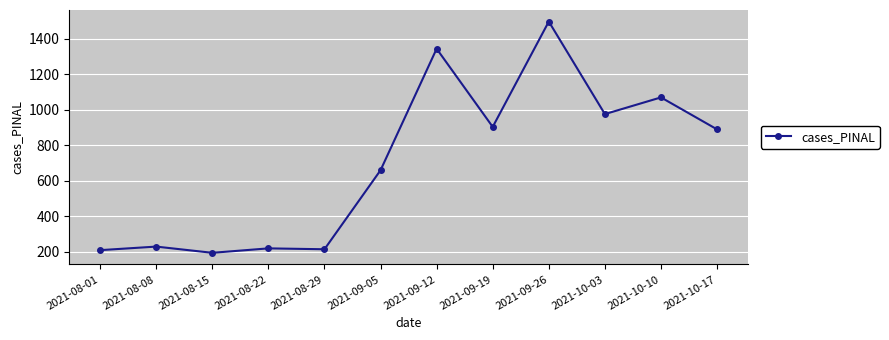

What is the label of the 3rd point from the left?

2021-08-15